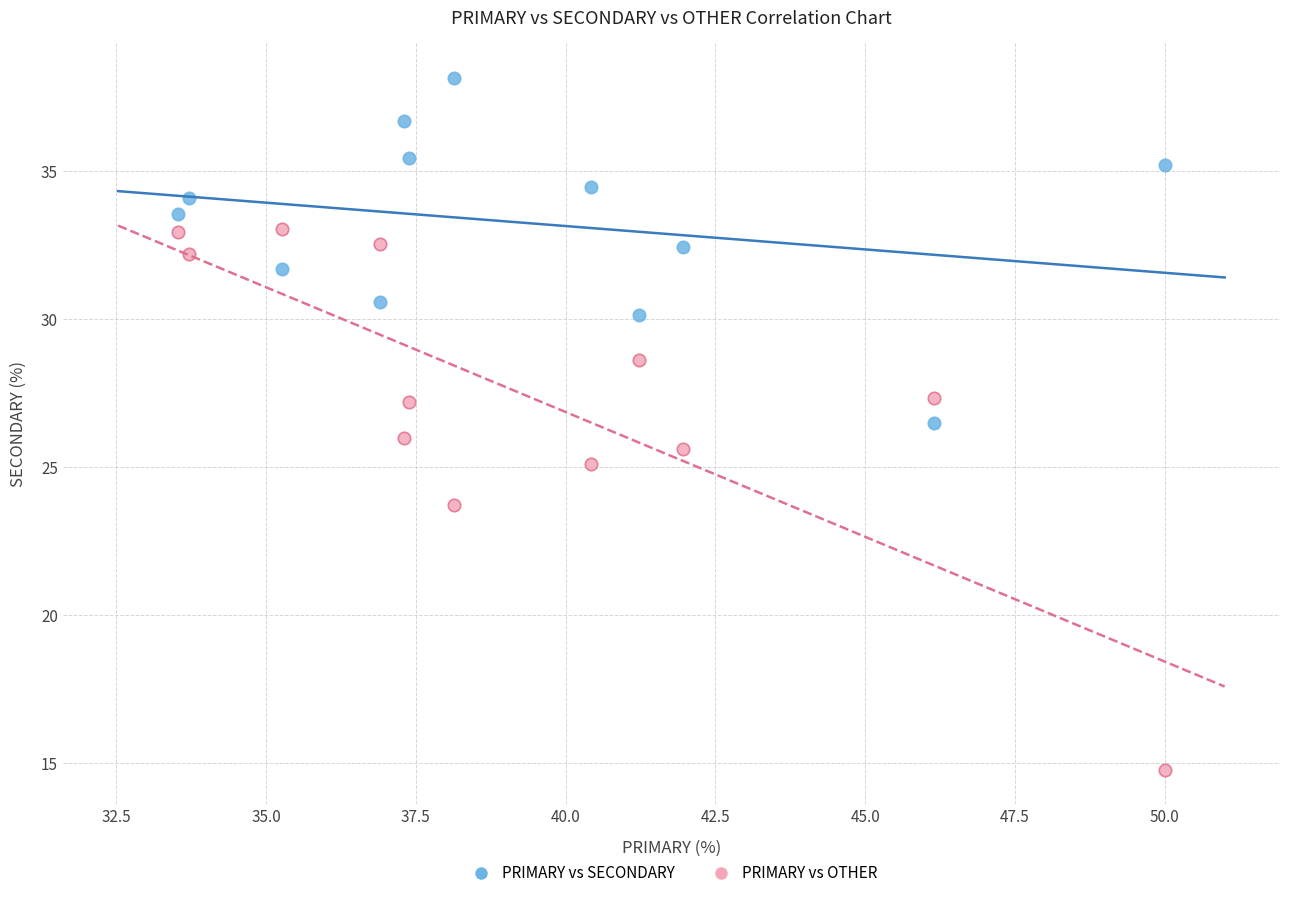

Which series has the largest Y range (max minus min)?

PRIMARY vs OTHER